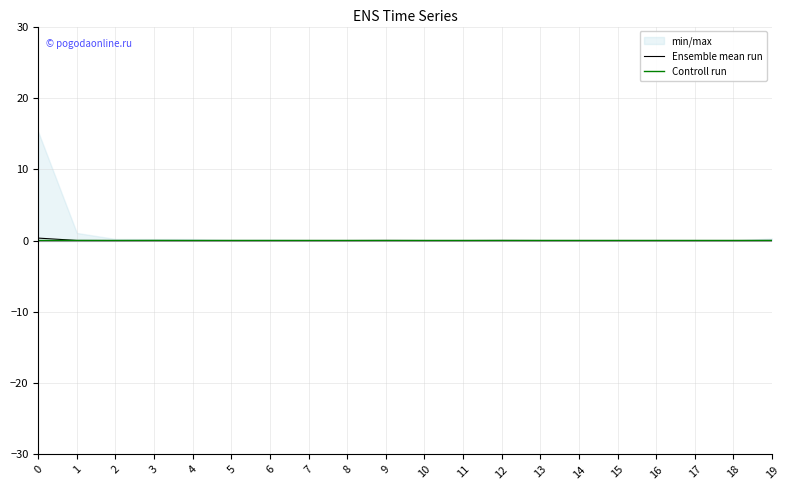

At how many categories does at least one series exceed 0?

7